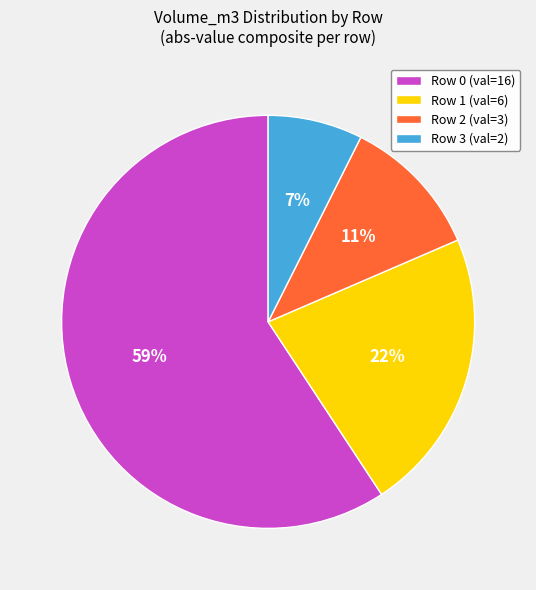

How many segments does this pie chart have?

4